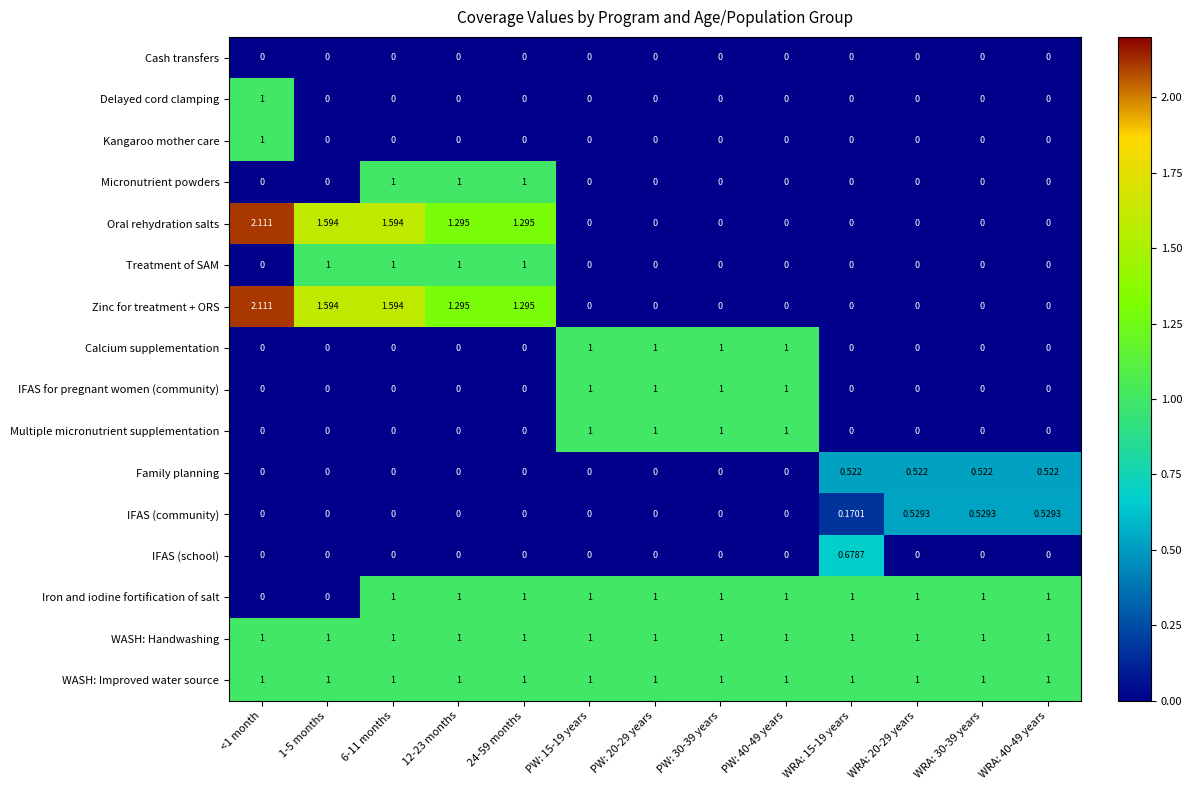

Is the value of IFAS (community) at WRA: 40-49 years greater than the value of Cash transfers at WRA: 30-39 years?

Yes